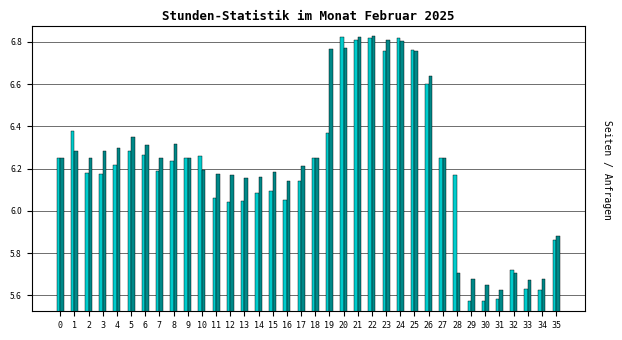

What is the total value across all series at 23?

13.6